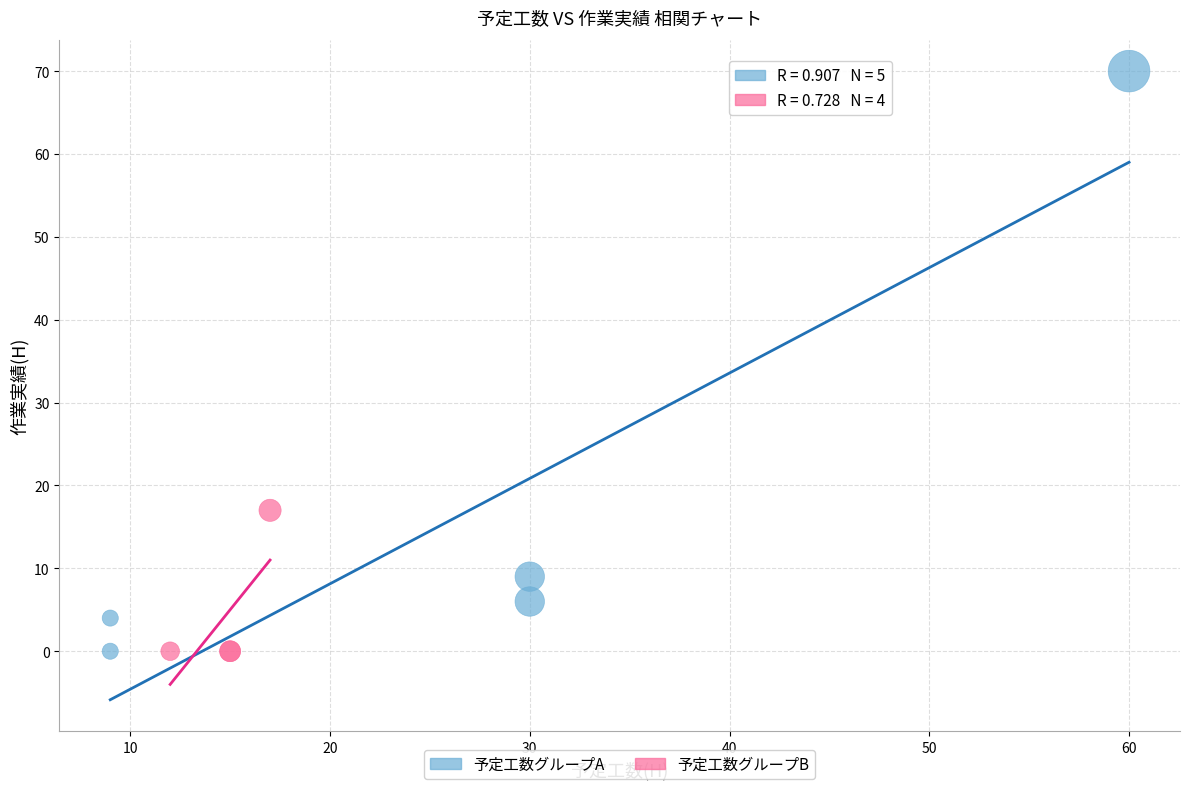

Which series has the largest Y range (max minus min)?

予定工数グループA